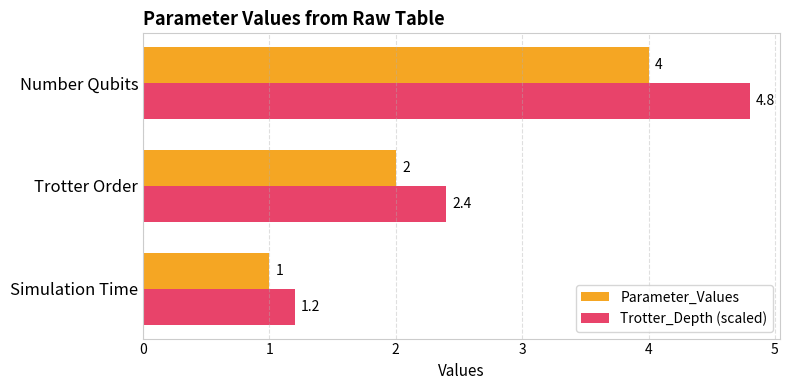

Which series changed the most between Simulation Time and Number Qubits?

Trotter_Depth (scaled)